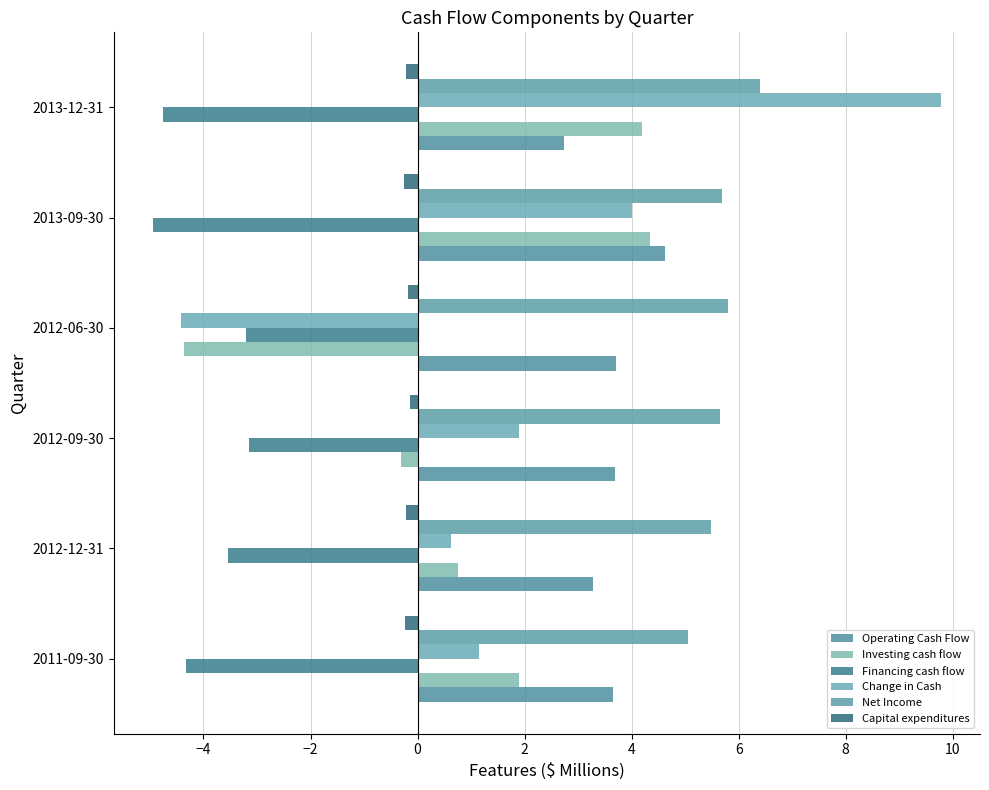

How many values in Investing cash flow are above zero?

4